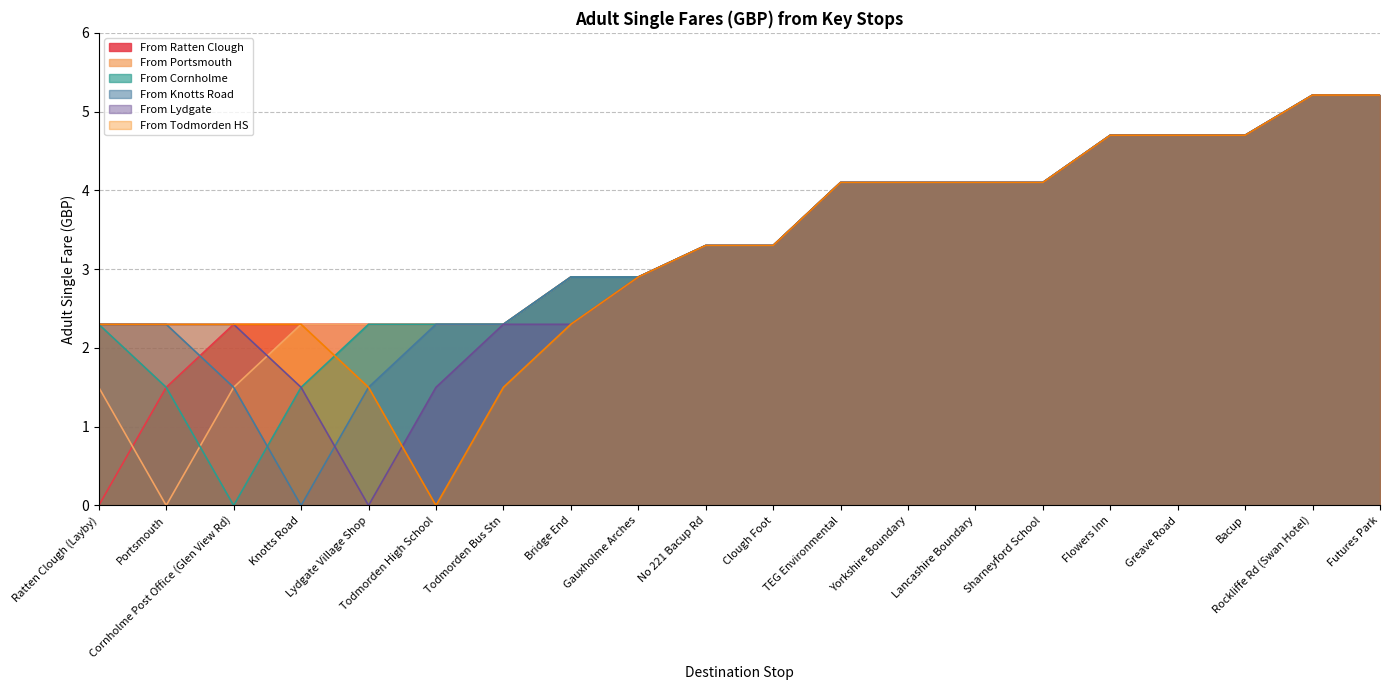

True or false: From Portsmouth and From Lydgate cross at least once.

True